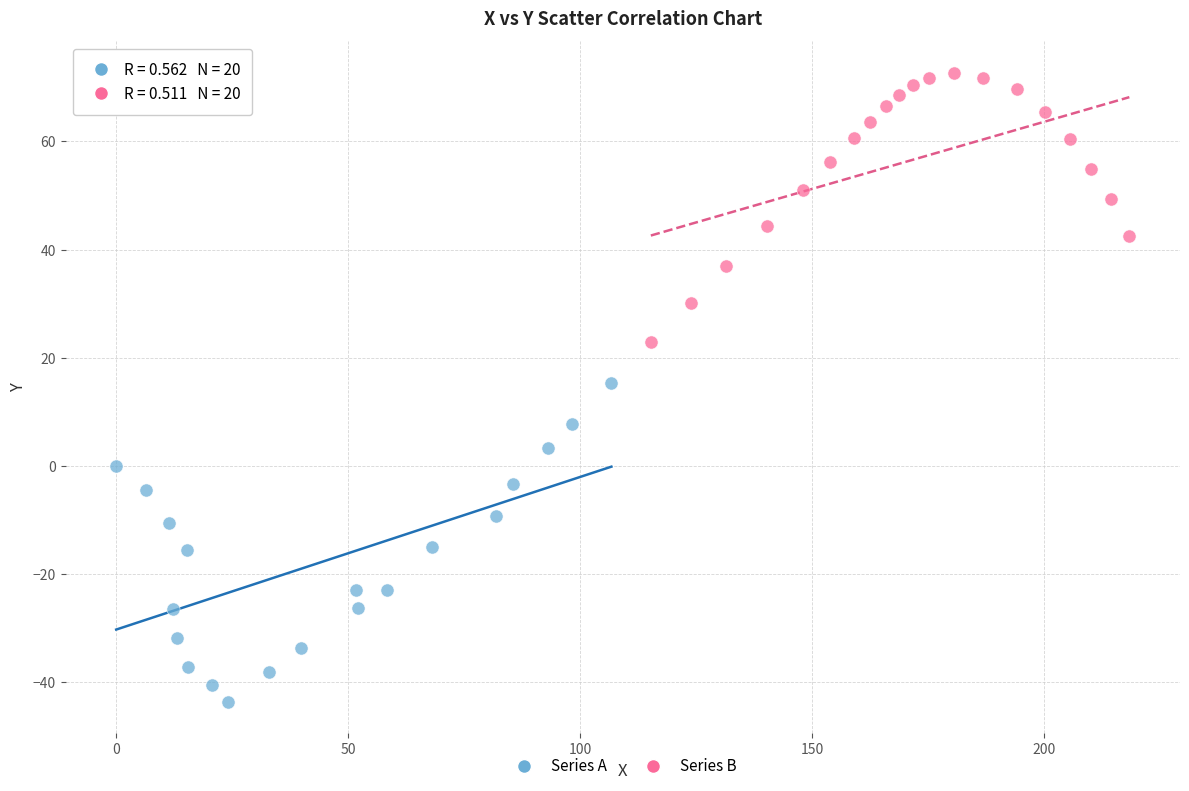

Which series has the largest Y range (max minus min)?

Series A